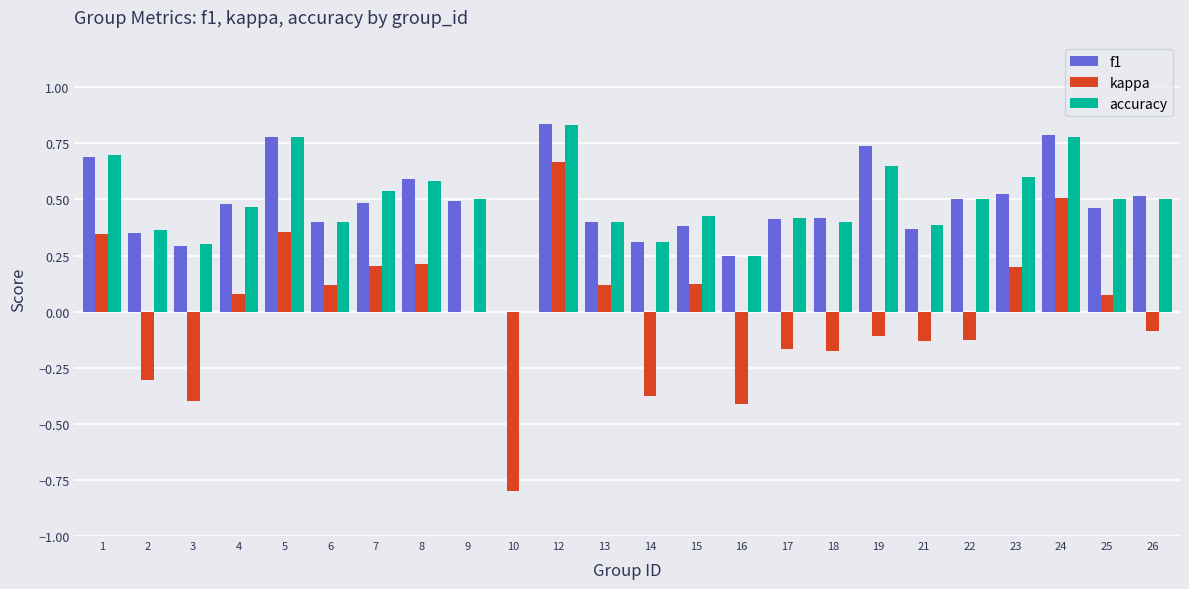

How many series are shown in this chart?

3